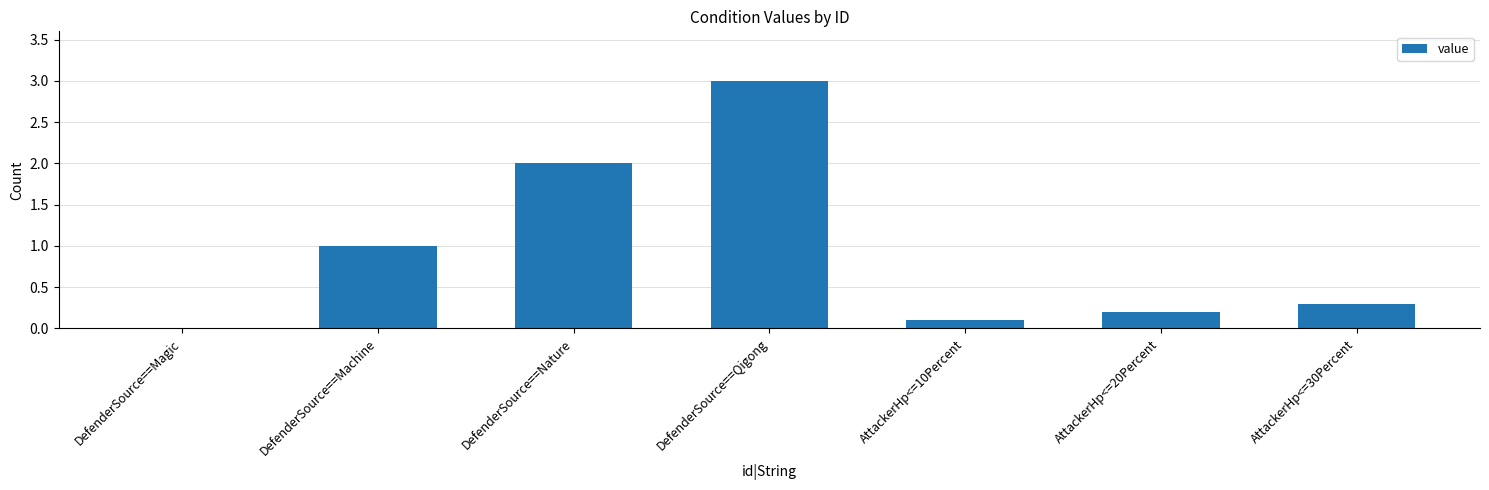

What is the greatest value displayed?

3.0